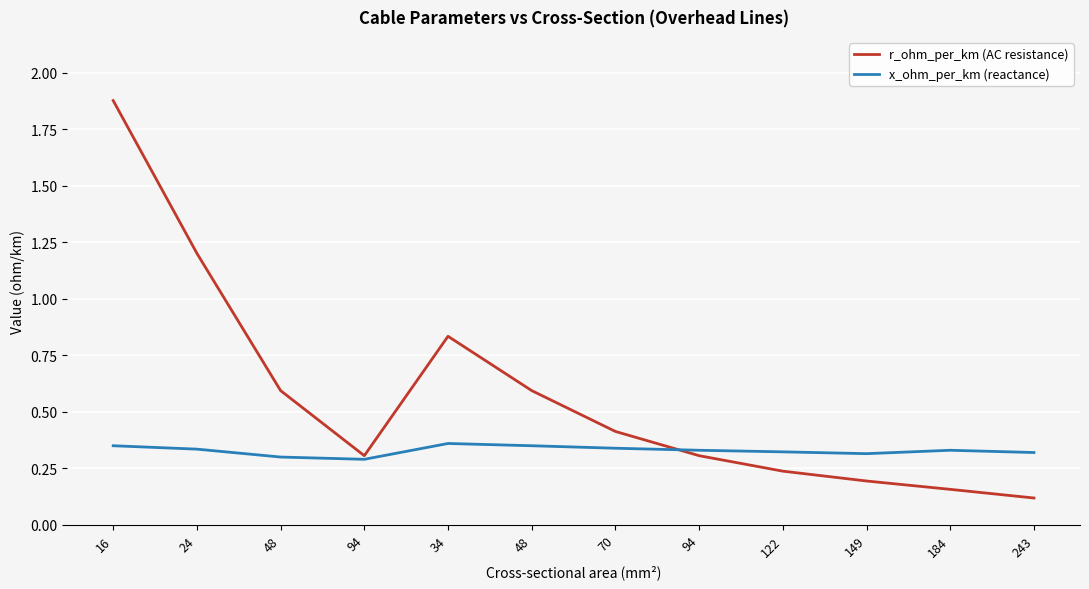

Does the chart have visible grid lines?

Yes